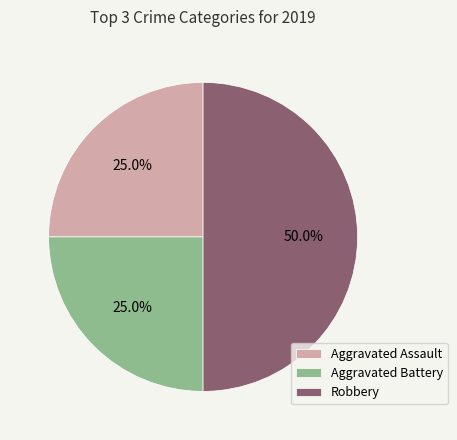

What is the ratio of the value at Aggravated Battery to the value at Robbery?

0.5